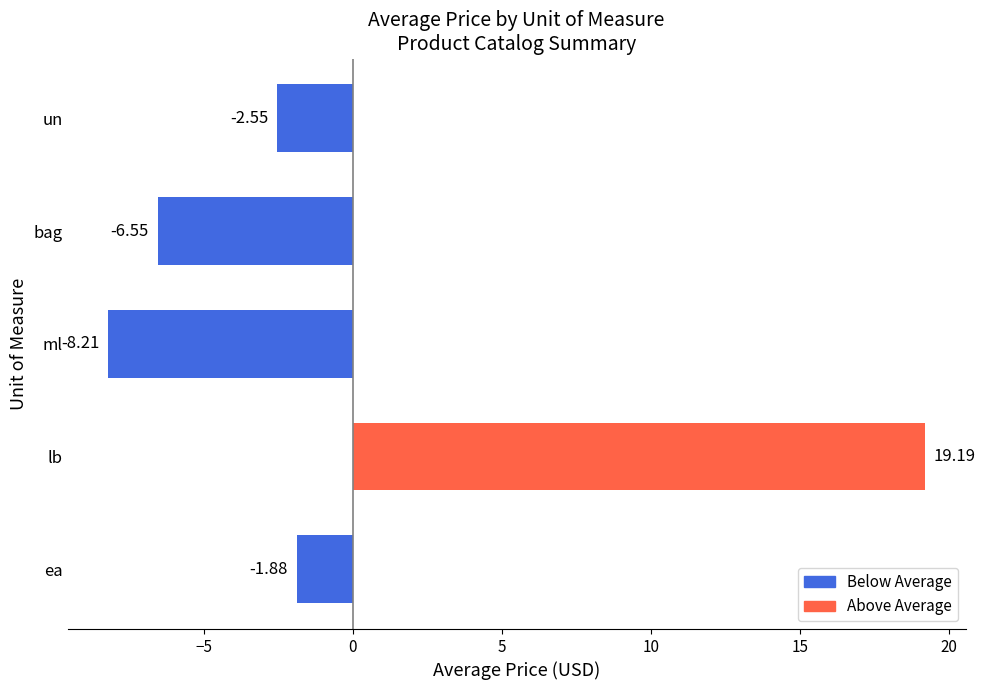

Is it true that the value at un is -1.1?

False